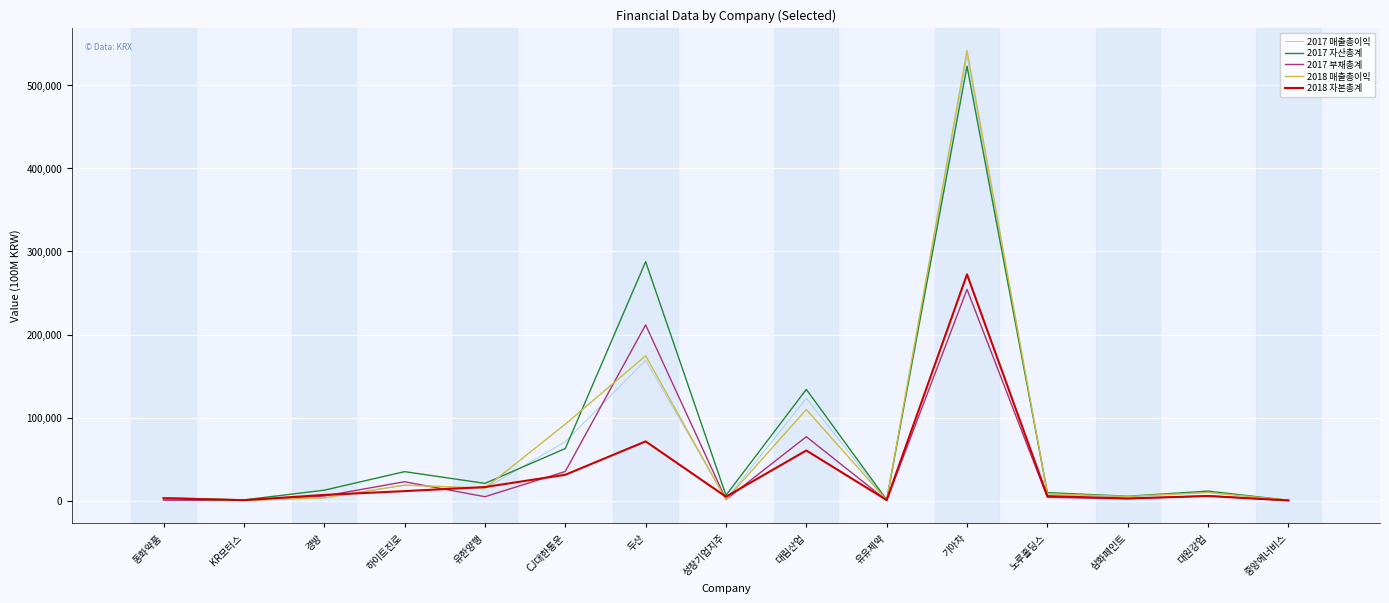

What is the approximate value of 2017 매출총이익 at 하이트진로?

18899